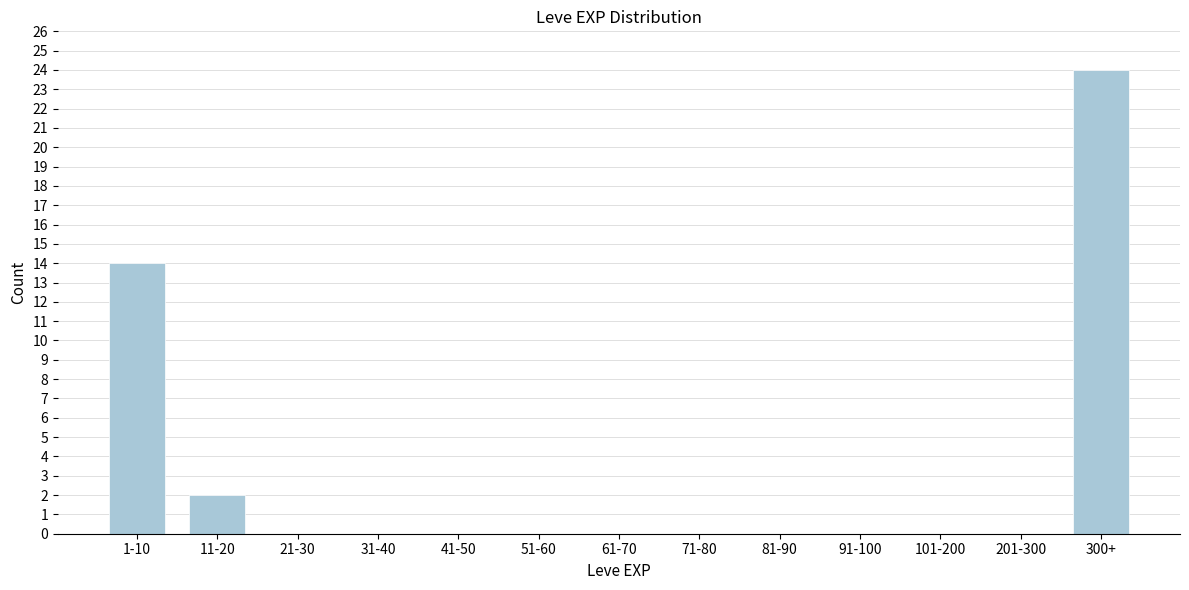

Reading left to right, what are all the values shown in this chart?

1-10=14	11-20=2	21-30=0	31-40=0	41-50=0	51-60=0	61-70=0	71-80=0	81-90=0	91-100=0	101-200=0	201-300=0	300+=24